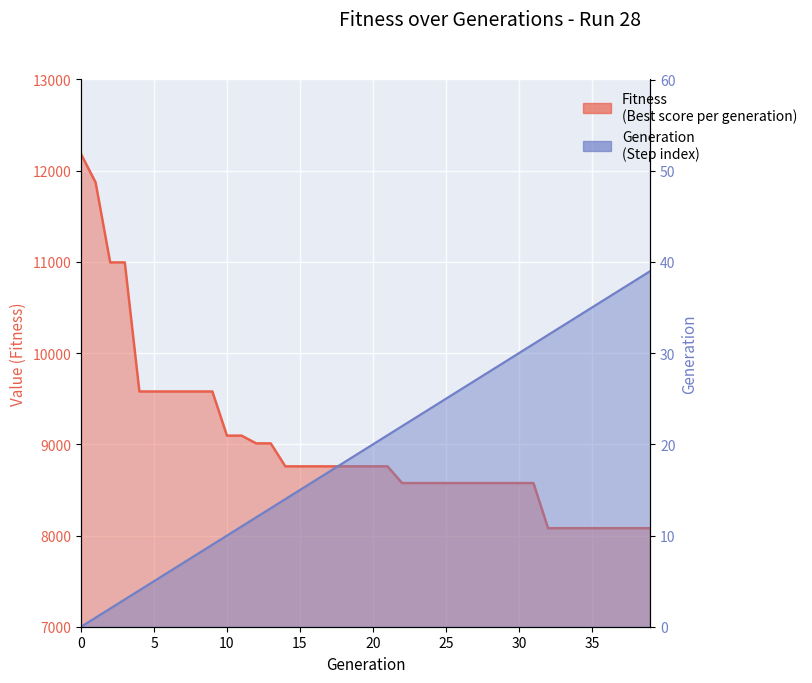

What is the total value across all series at 22?

8597